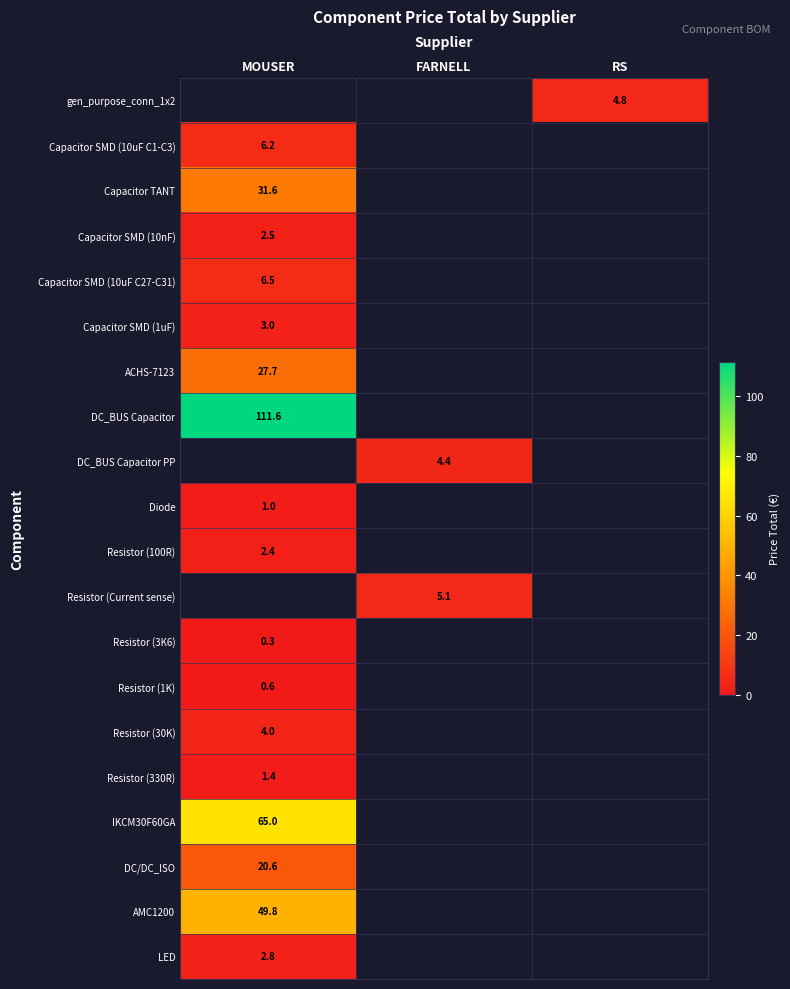

True or false: Capacitor SMD (10uF C1-C3) has a value of 2.0 at MOUSER.

False